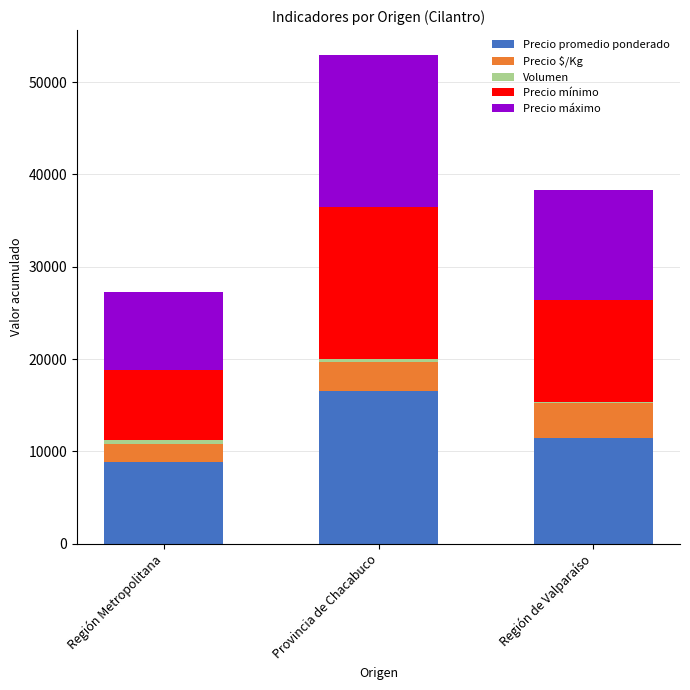

At which category is the sum across all series the highest?

Provincia de Chacabuco